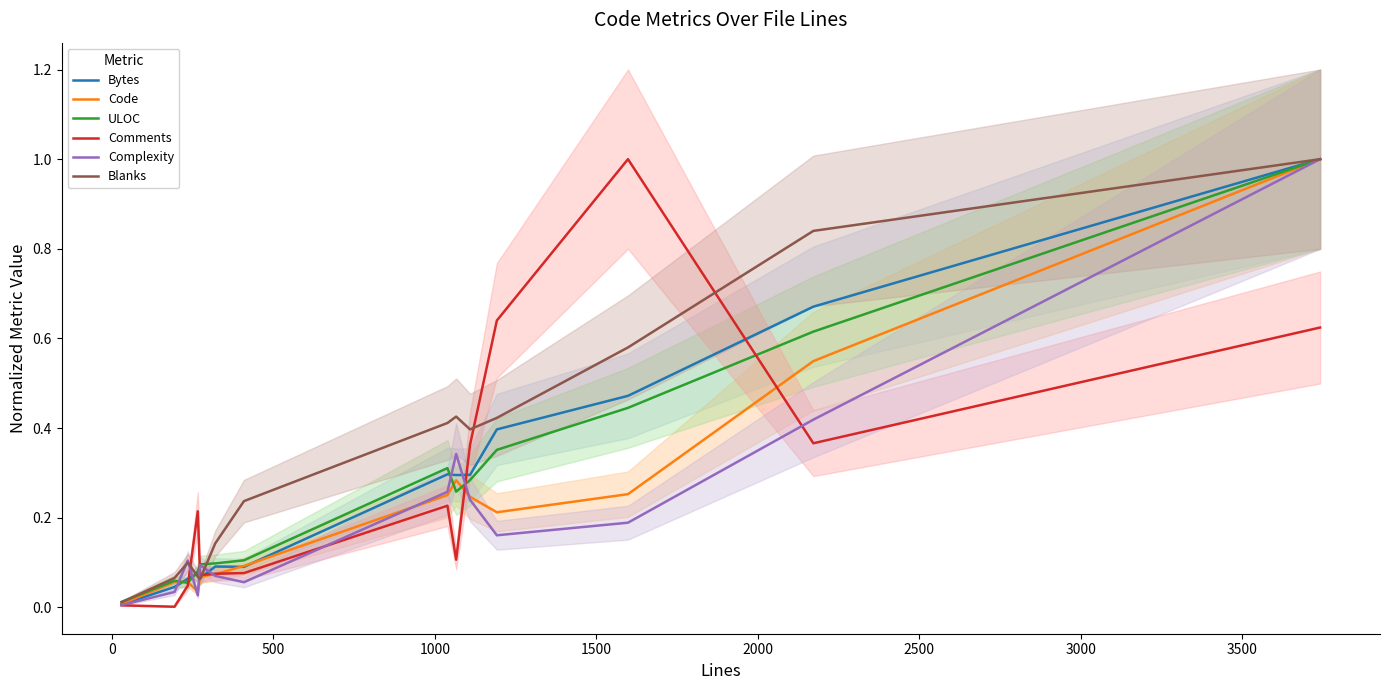

How many interior local peaks does the Bytes series have?

3